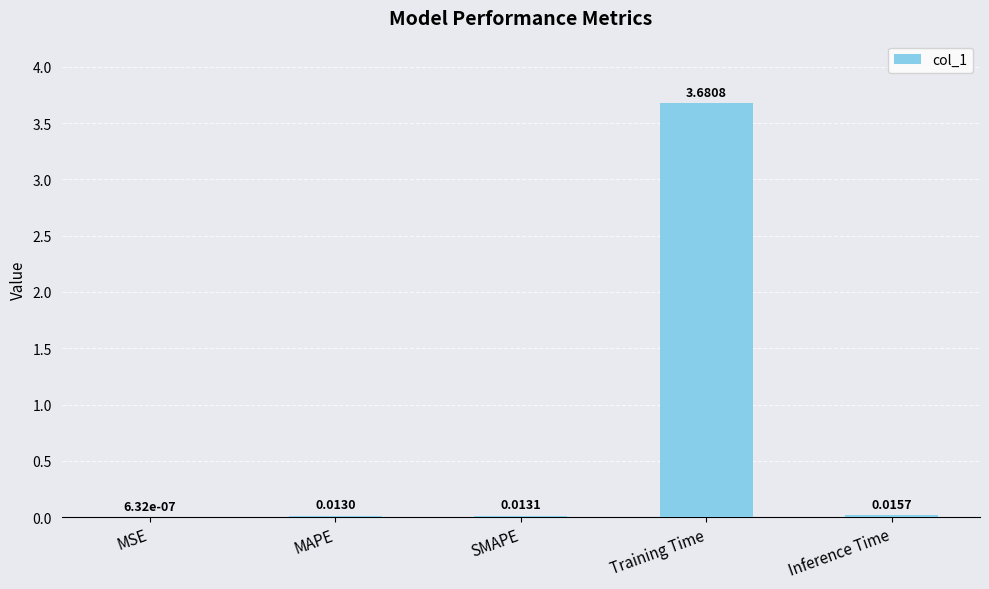

Which has a higher value, MSE or SMAPE?

SMAPE